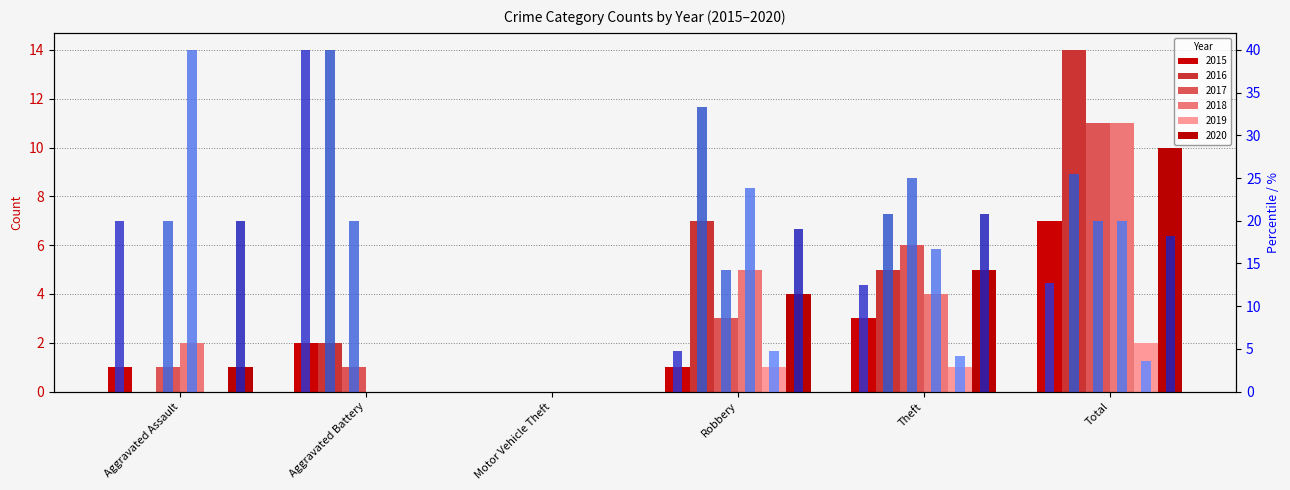

What is the total value across all series at Theft?

100.0